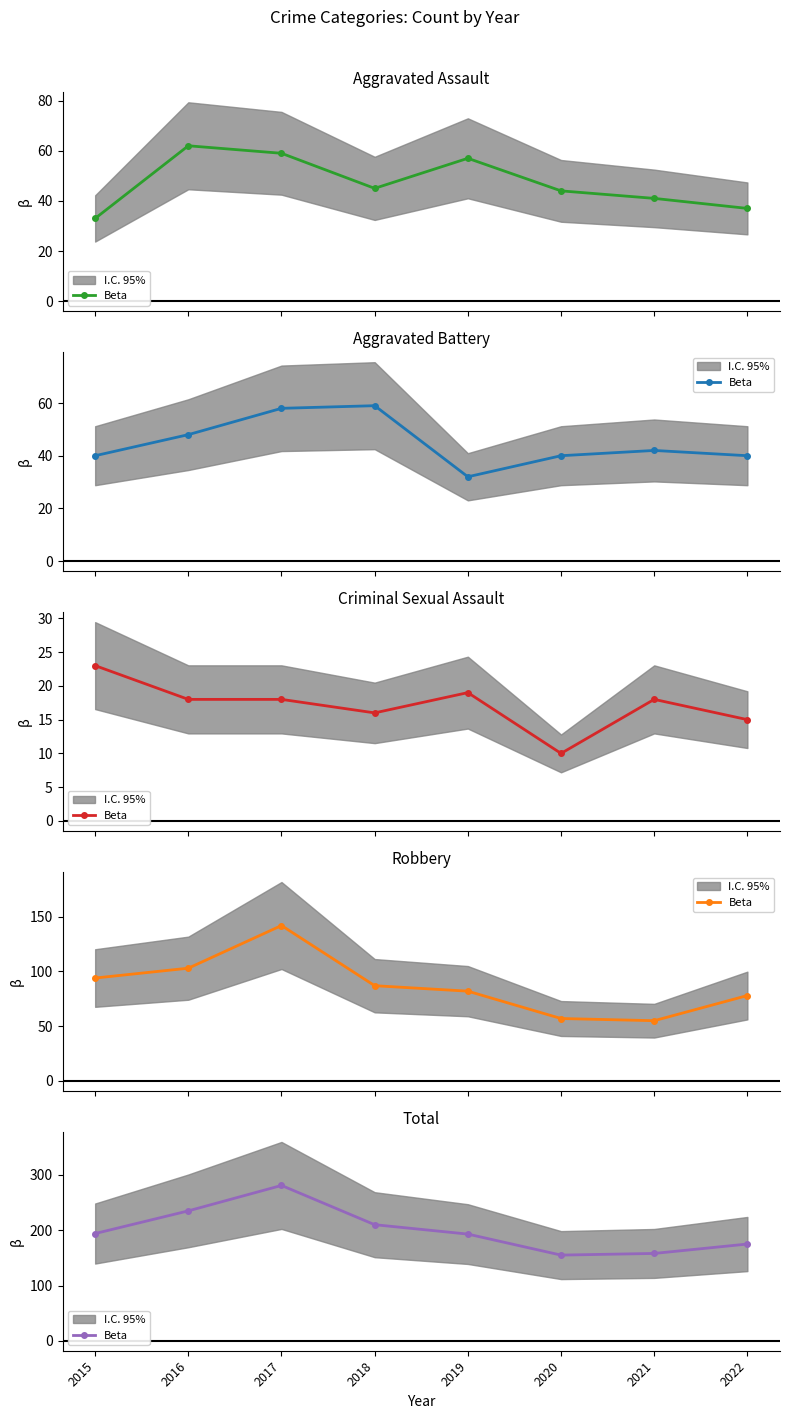

List the labels in order of value, smallest first.

2020, 2021, 2022, 2019, 2015, 2018, 2016, 2017